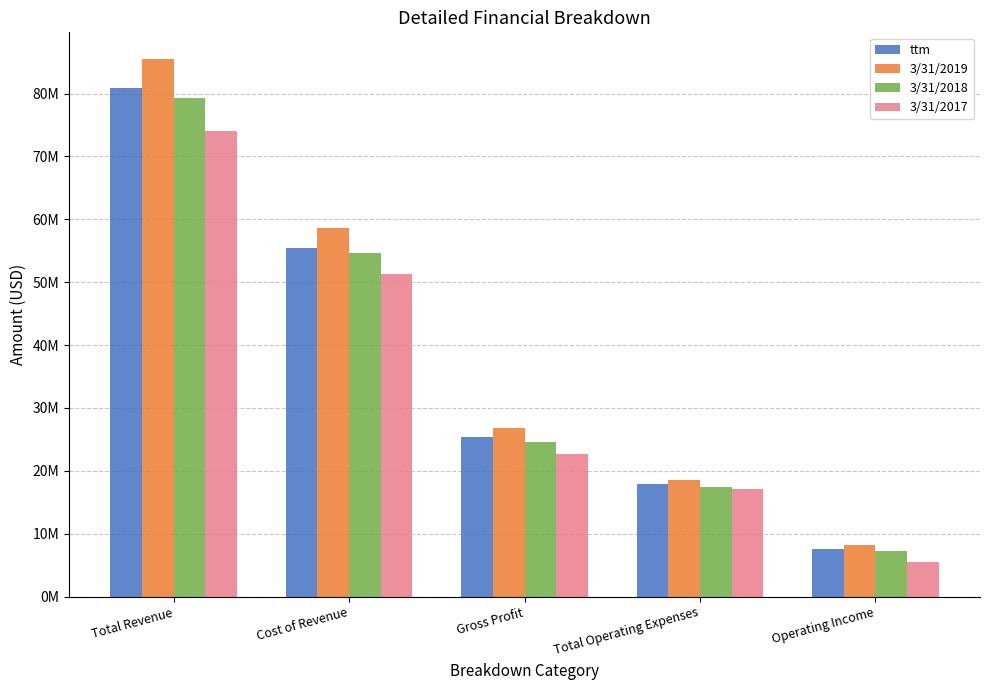

Which series changed the most between Cost of Revenue and Total Operating Expenses?

3/31/2019